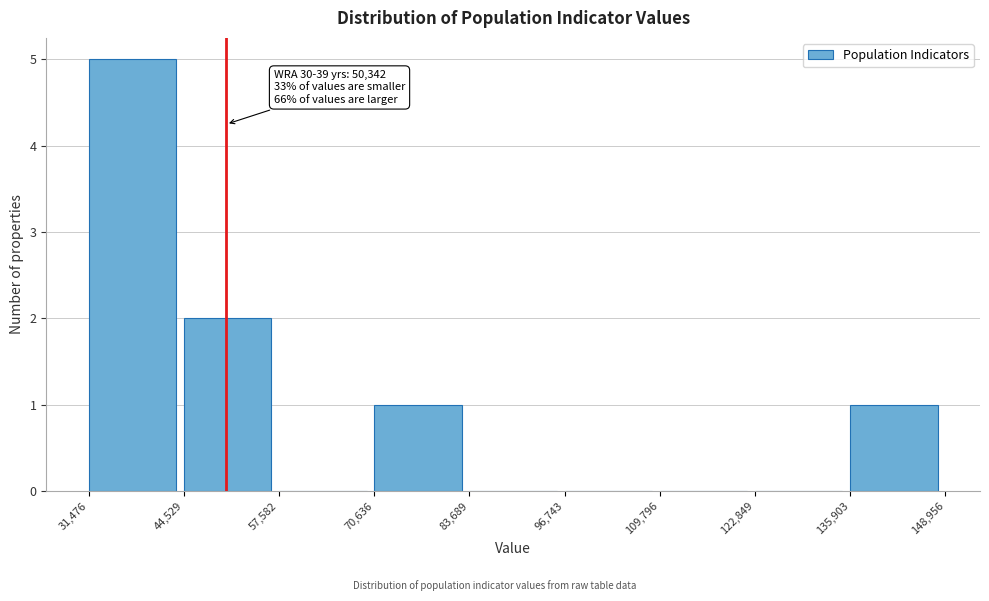

Which range on the x-axis has the tallest bar?

31,476 to 44,529